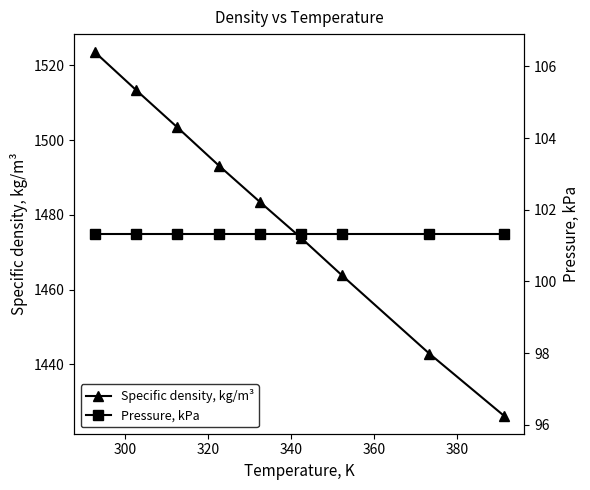

How many categories are shown in the chart?

9